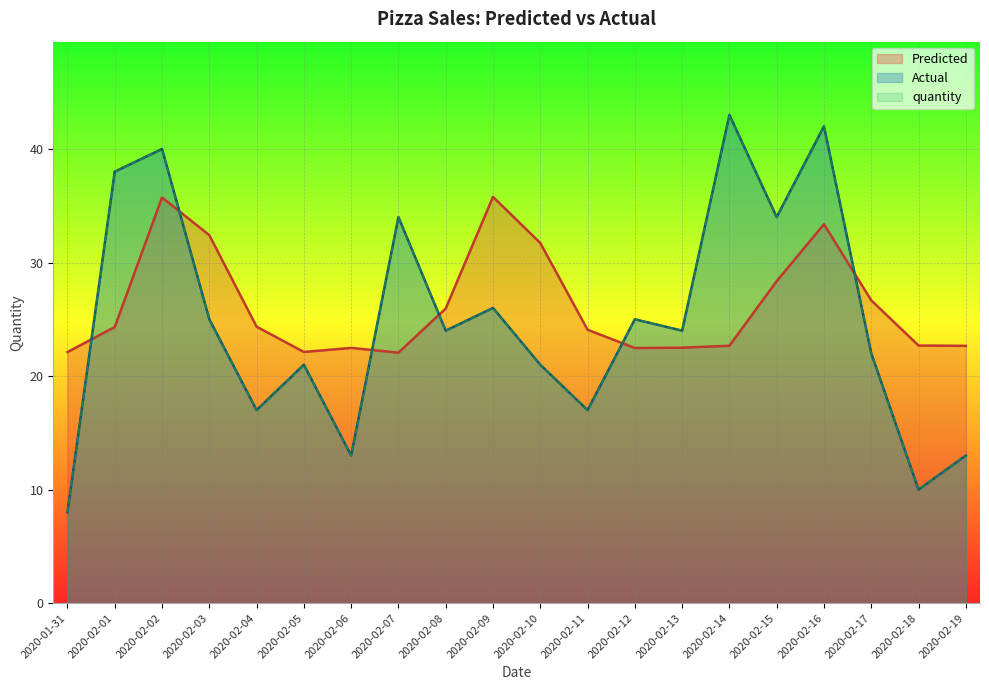

Count the Actual values in the range 17 to 34.

12